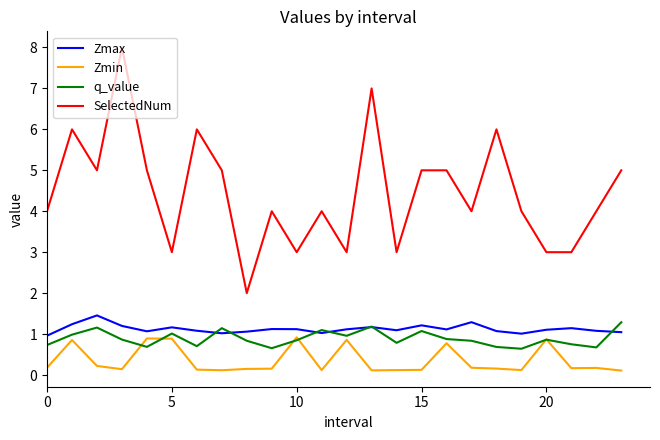

What is the highest value of the q_value series?

1.3